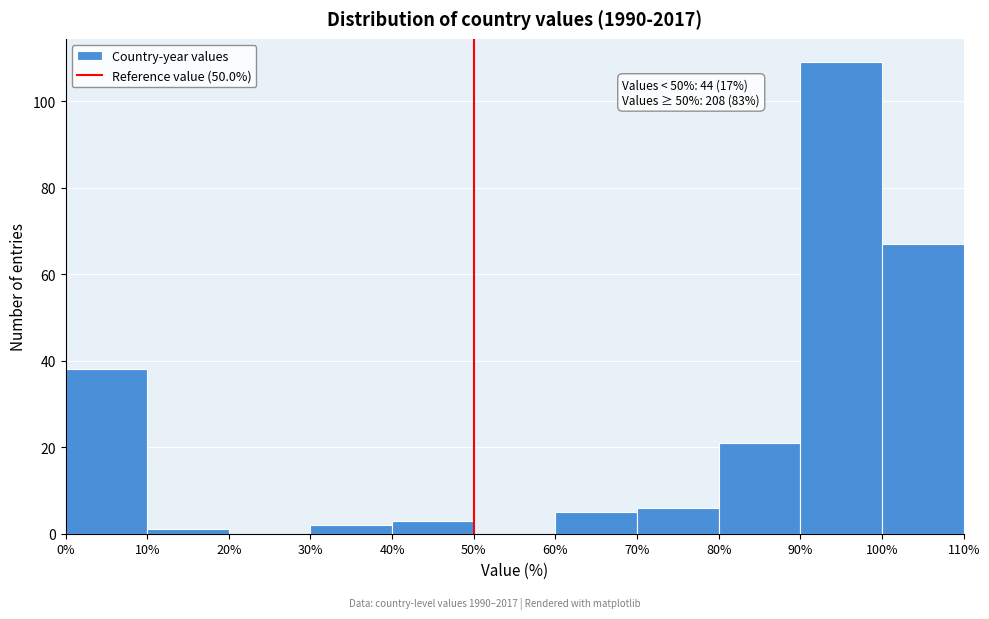

Which range on the x-axis has the tallest bar?

90% to 100%